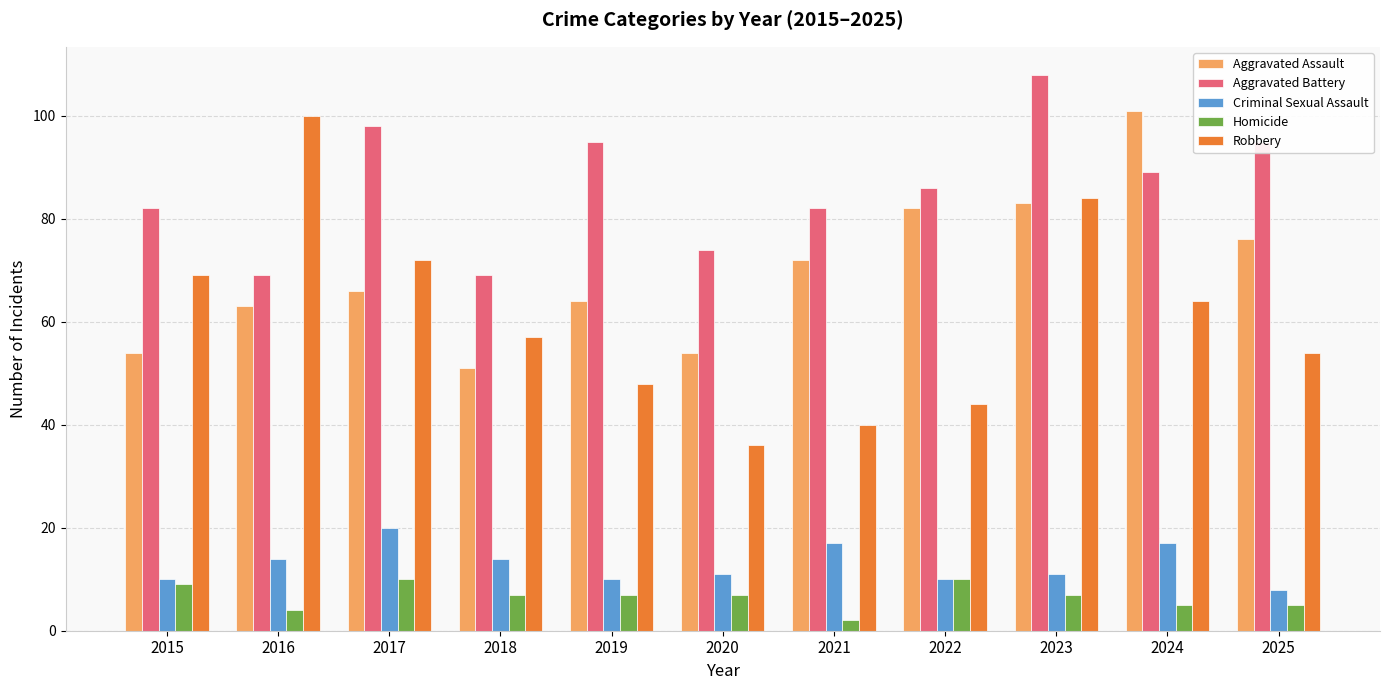

Which label corresponds to the smallest value in the chart?

2021